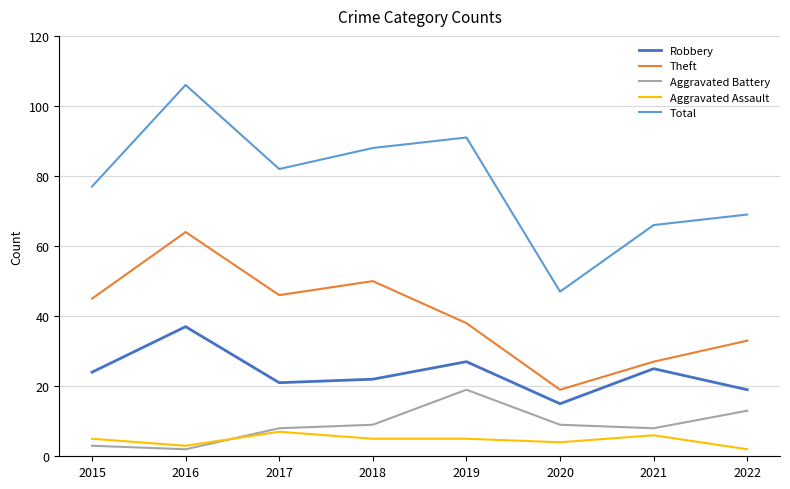

What is the total value across all series at 2018?

174